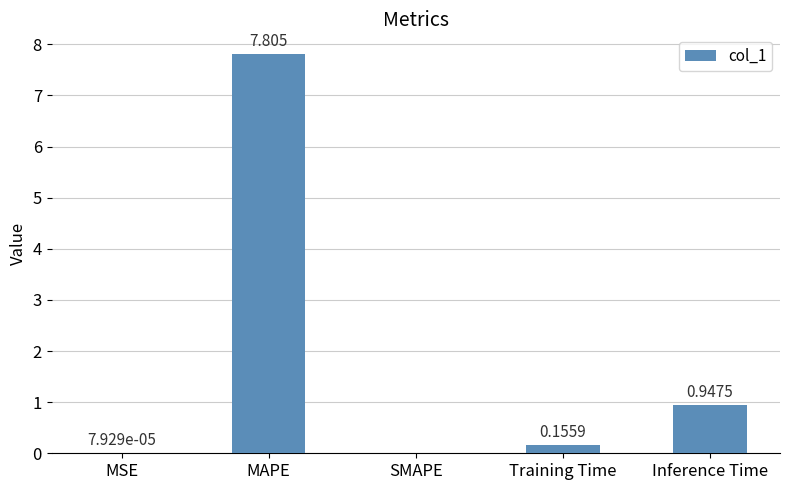

Which label corresponds to the largest value in the chart?

MAPE